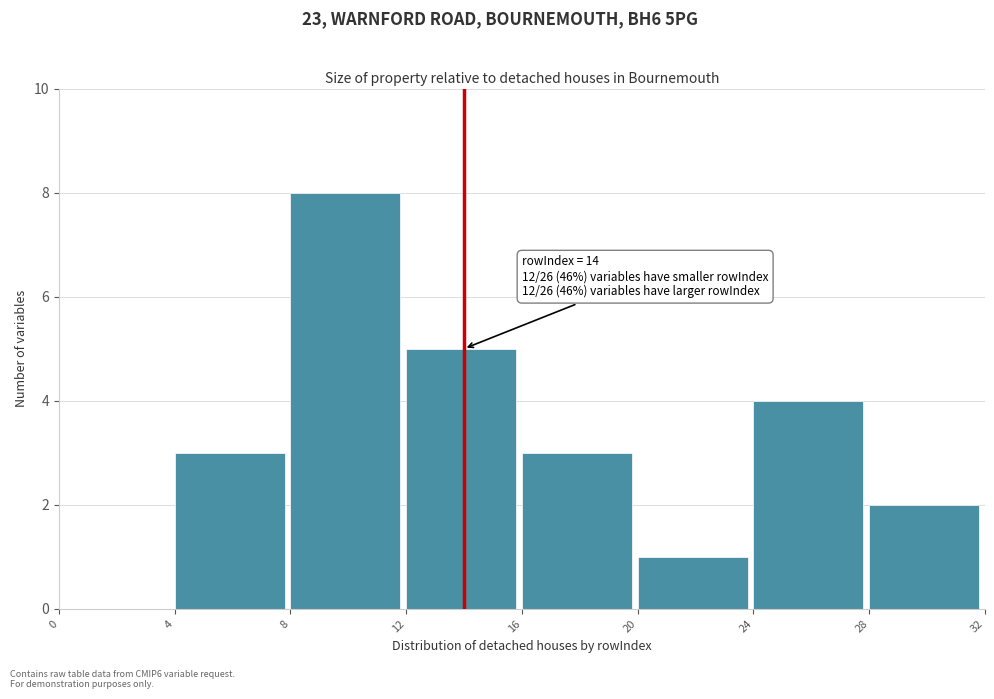

Which range on the x-axis has the tallest bar?

8 to 12